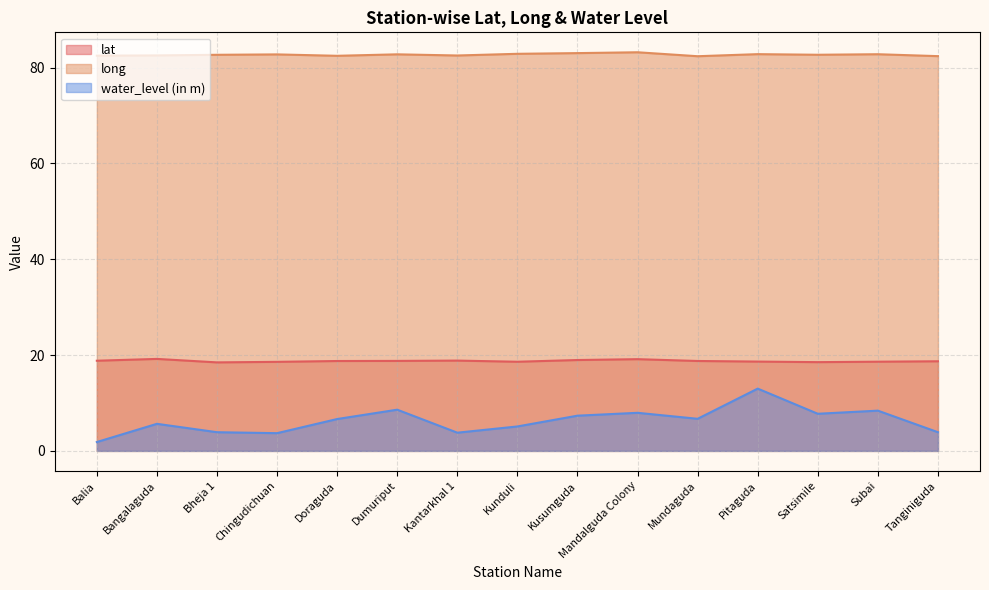

Does the chart display data point markers on the line(s)?

No